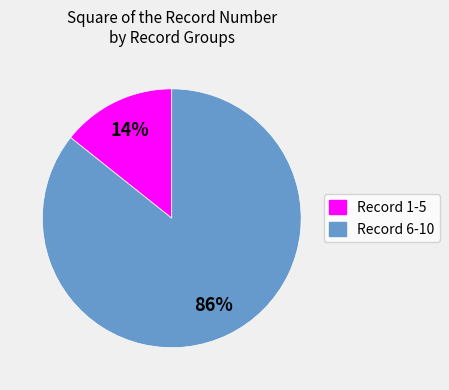

Is there a majority slice in this chart?

Yes